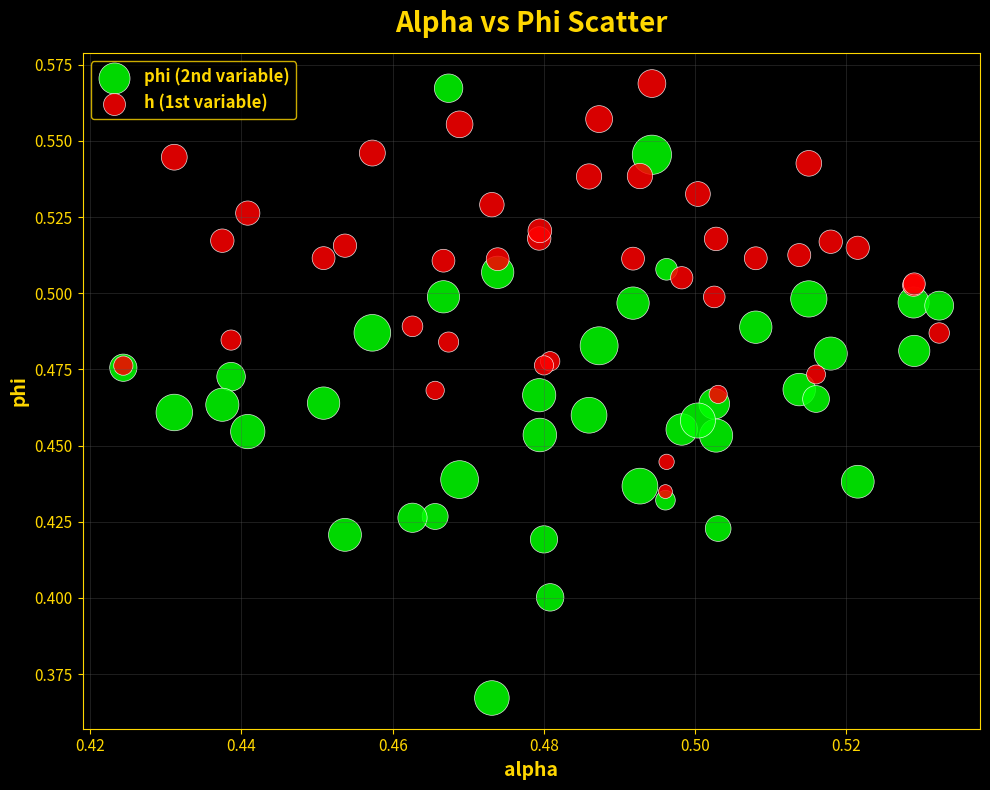

Which series contains the lowest Y value?

phi (2nd variable)